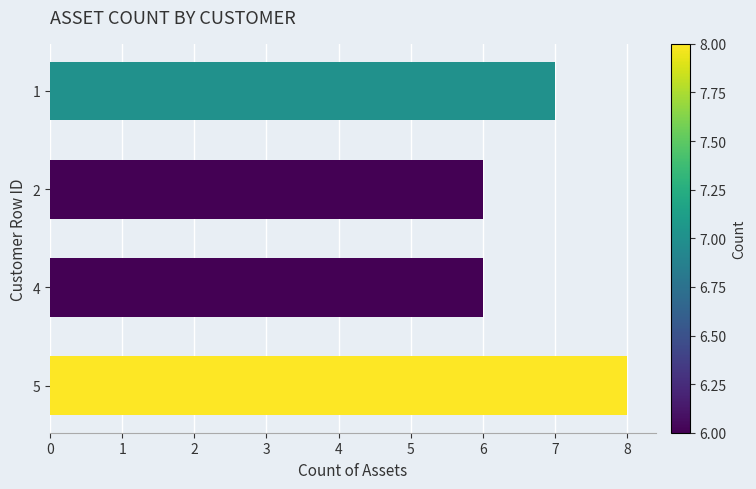

What is the smallest value displayed?

6